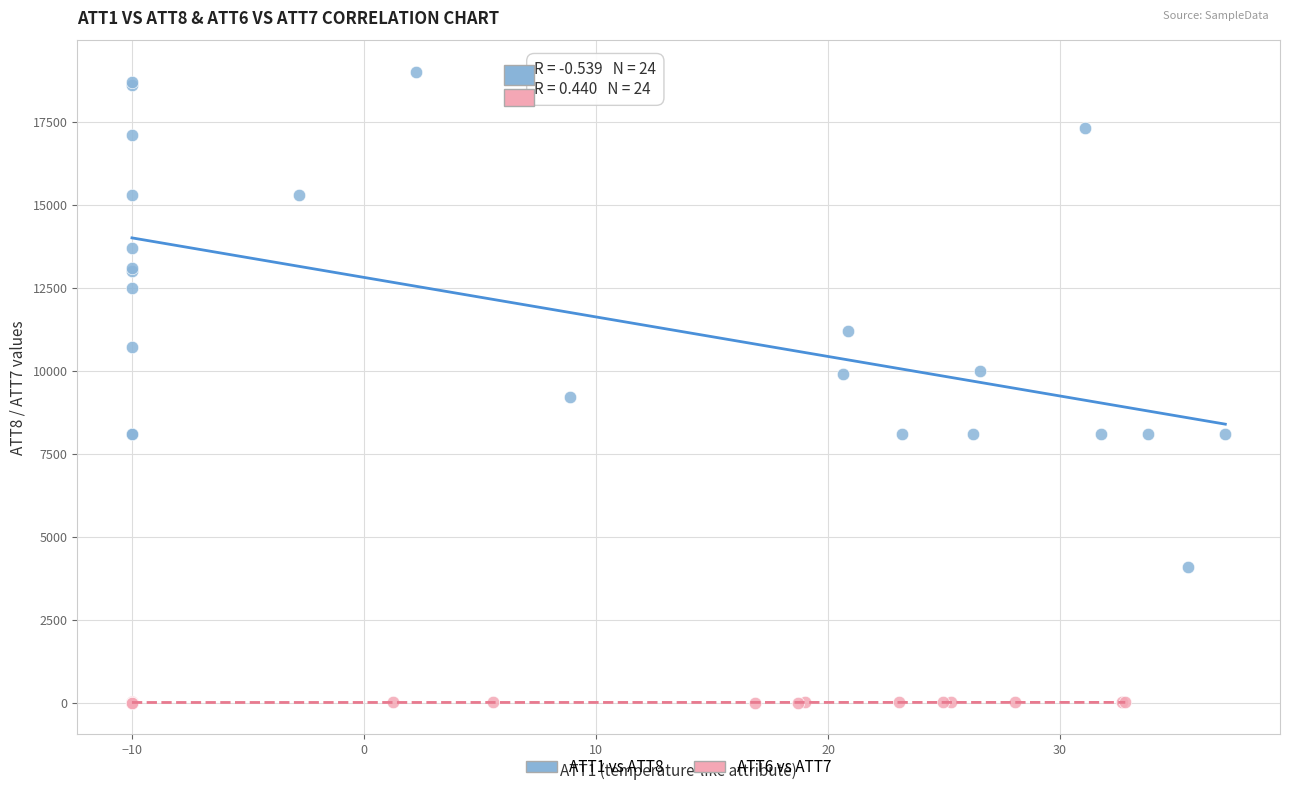

Which series contains the highest Y value?

ATT1 vs ATT8